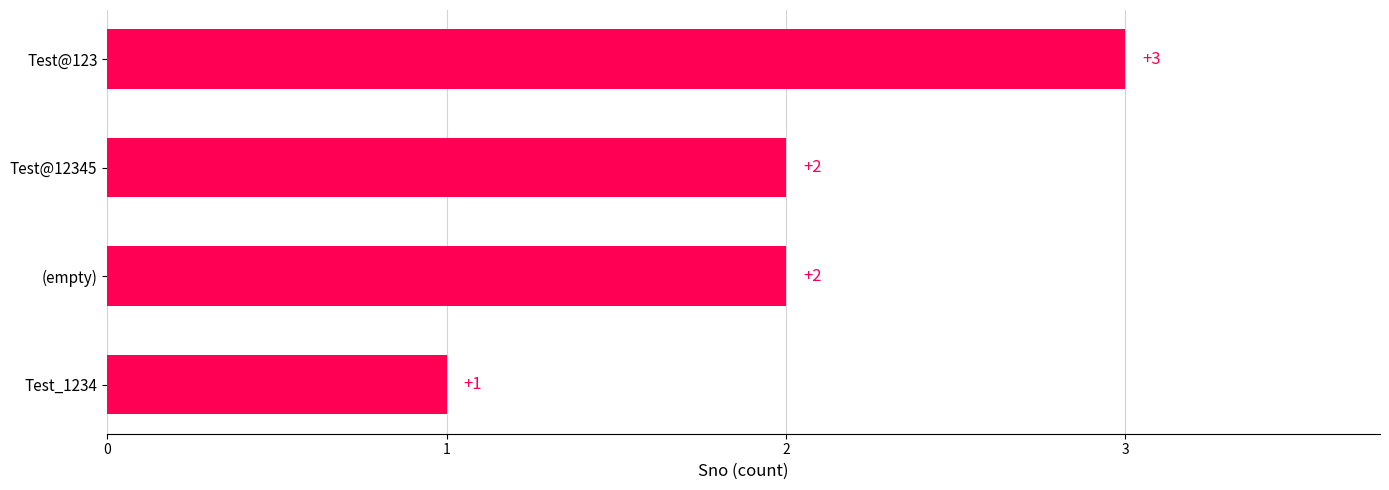

What is the value of the 2nd bar from the top?

2